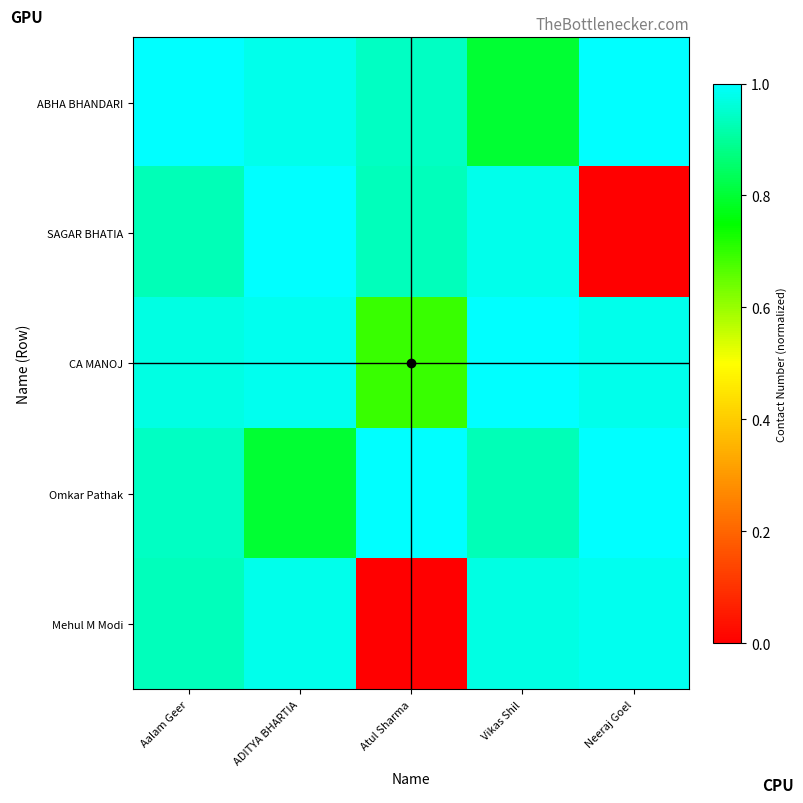

Rank the series at ADITYA BHARTIA from highest to lowest value.

SAGAR BHATIA, CA MANOJ, Mehul M Modi, ABHA BHANDARI, Omkar Pathak